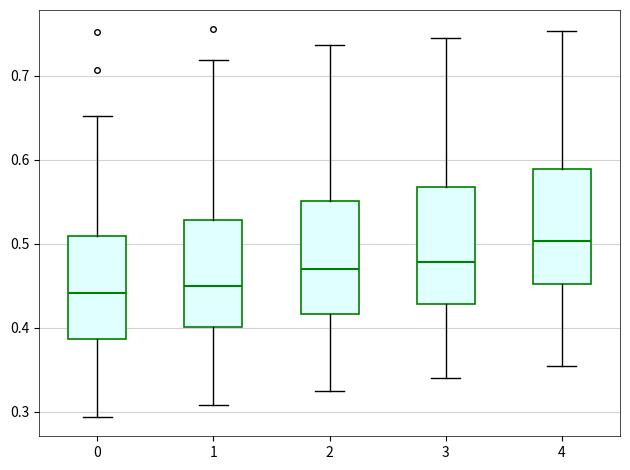

Reading left to right, transcribe this box plot: for each box, give where its median line is, the range the box spans, and where its two whiskers end, as read against the y-axis. The values are not printed on the chart, so give them approximately, as read against the axis.

0: median 0.44, box 0.39 to 0.51, whiskers 0.29 to 0.65
1: median 0.45, box 0.40 to 0.53, whiskers 0.31 to 0.72
2: median 0.47, box 0.42 to 0.55, whiskers 0.32 to 0.74
3: median 0.48, box 0.43 to 0.57, whiskers 0.34 to 0.74
4: median 0.50, box 0.45 to 0.59, whiskers 0.35 to 0.75